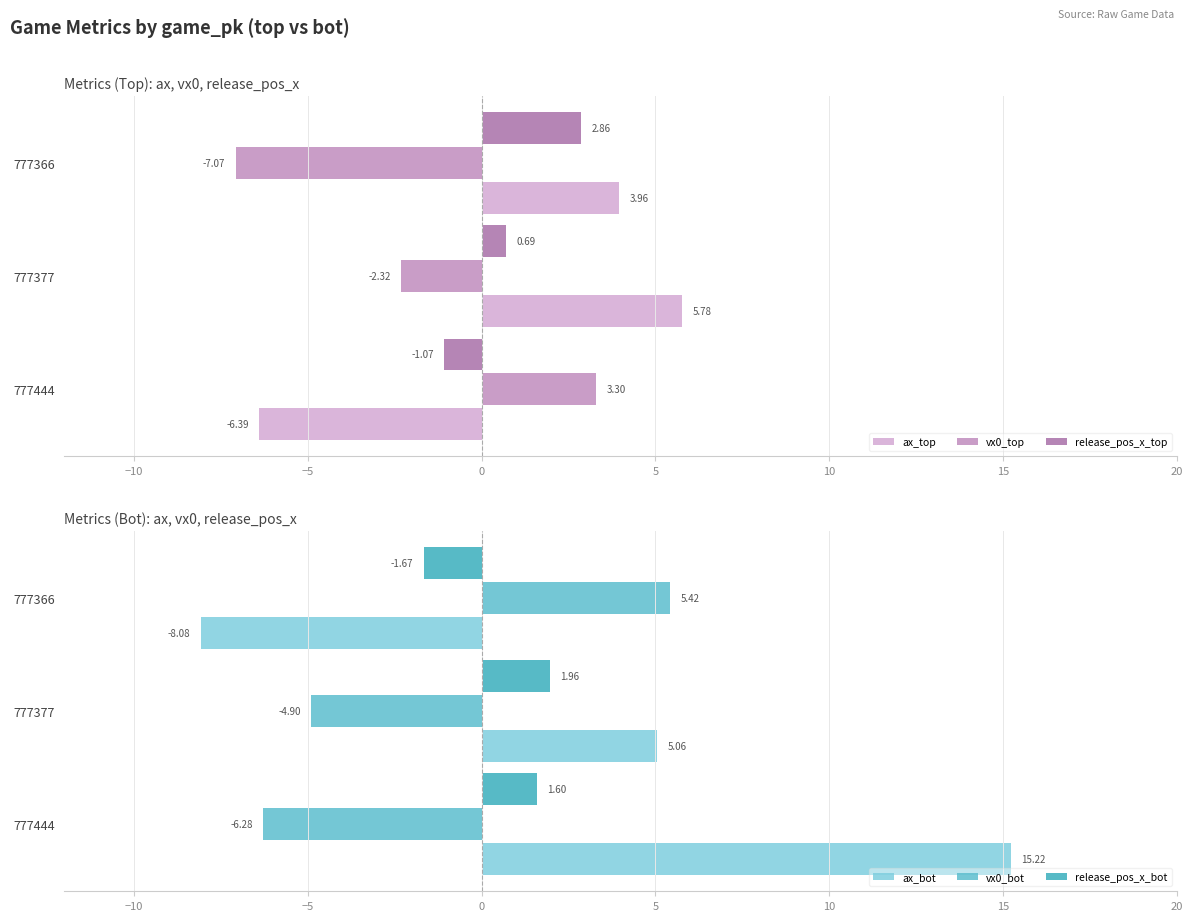

What is the sum of the vx0_top values at 777366 and 777444?

-3.8